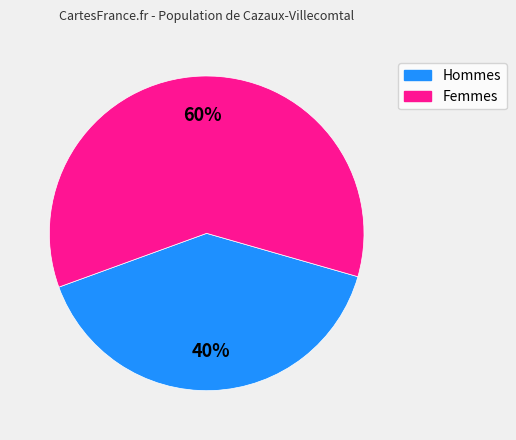

To the nearest percent, what is the average slice percentage?

50%